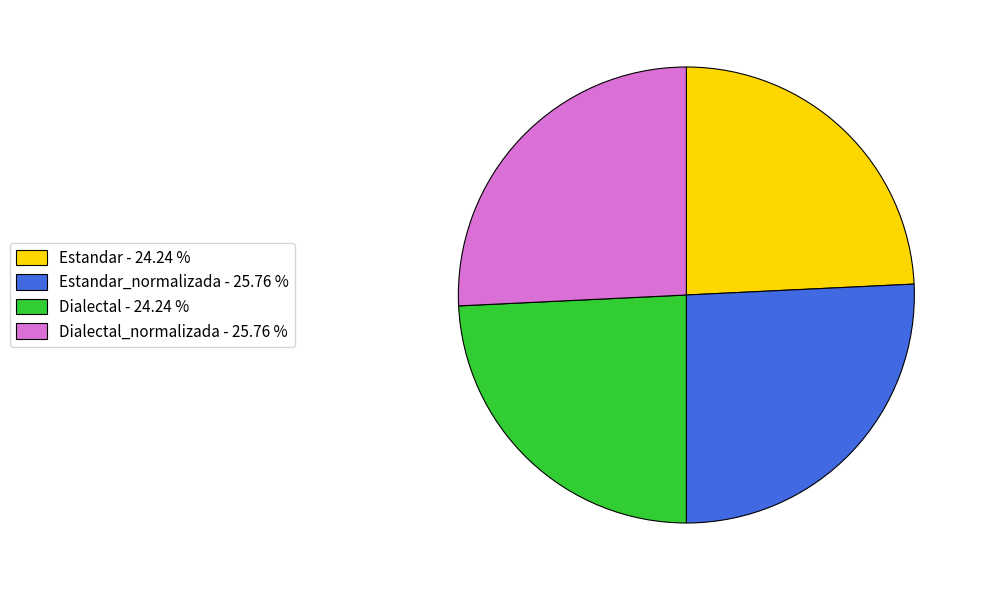

What is the ratio of the value at Dialectal_normalizada - 25.76 % to the value at Dialectal - 24.24 %?

1.1